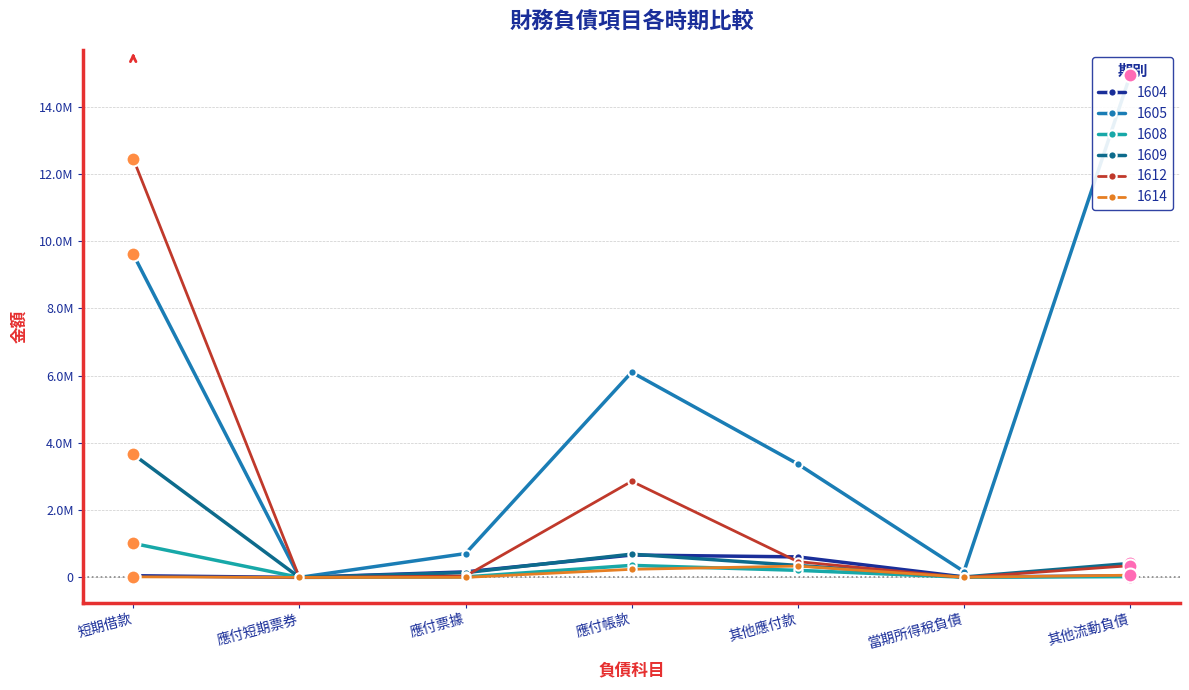

At which category does 1608 reach its first local peak?

應付帳款